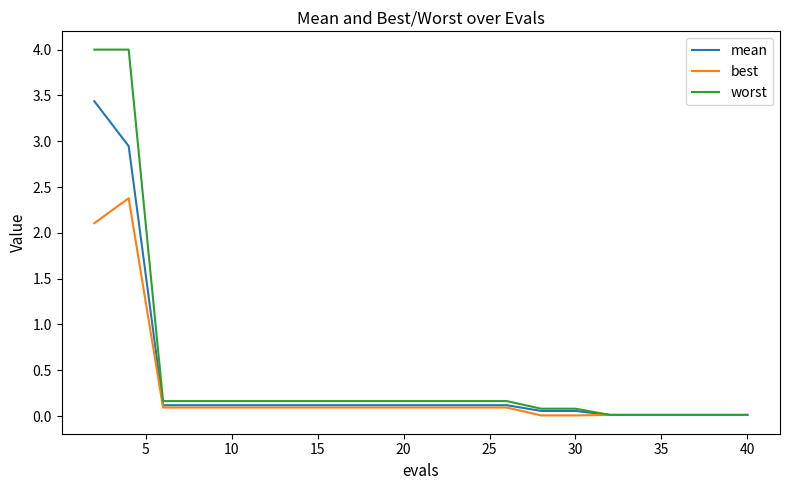

Which series has the widest spread of values?

worst